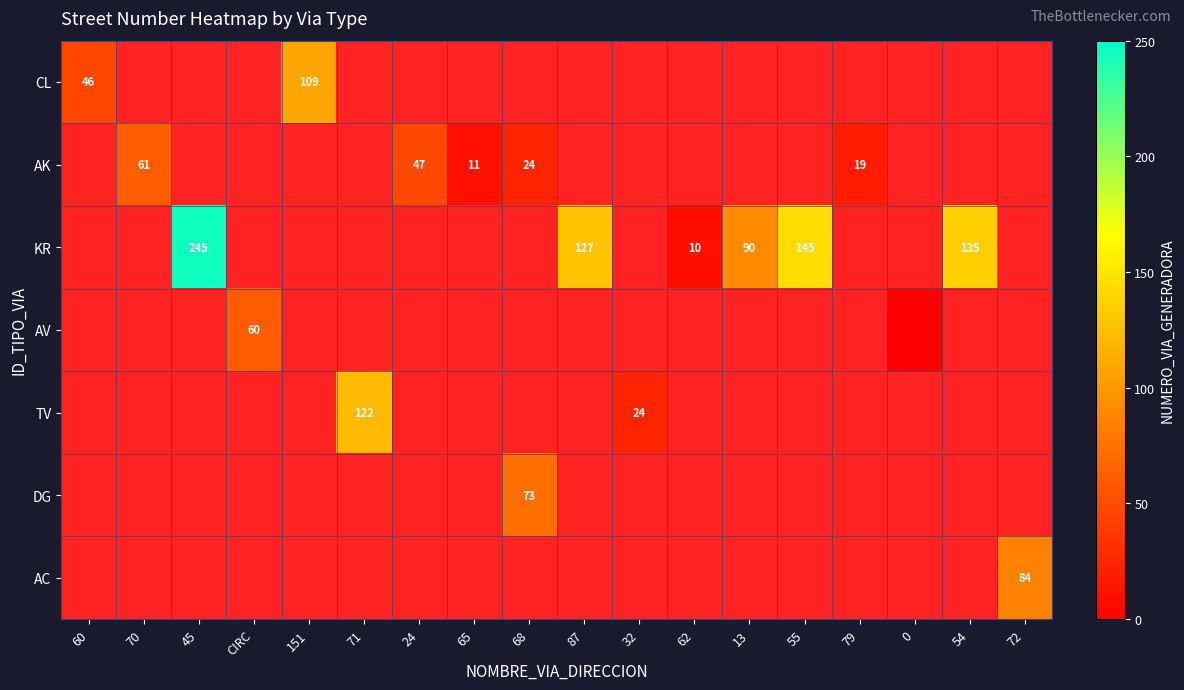

How many series are shown in this chart?

7